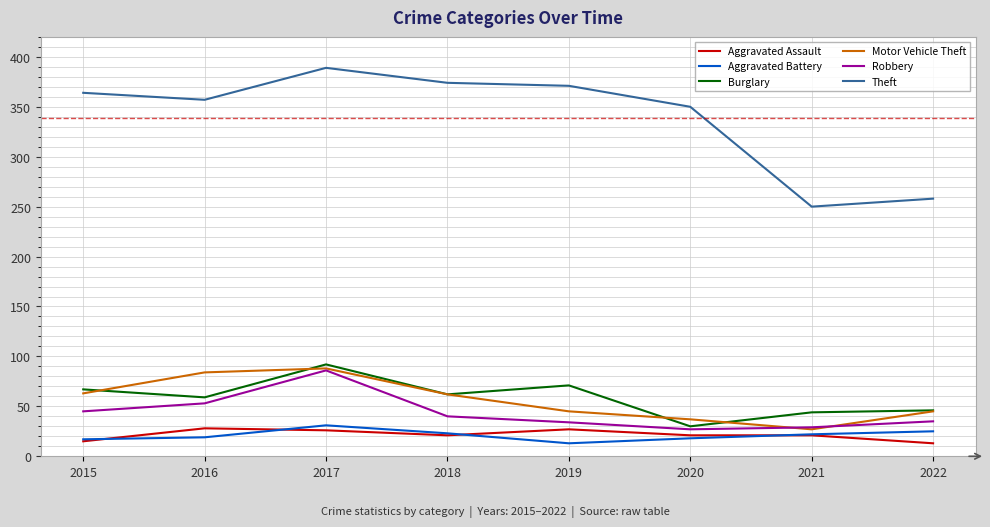

What is the approximate value of Burglary at 2022?

46